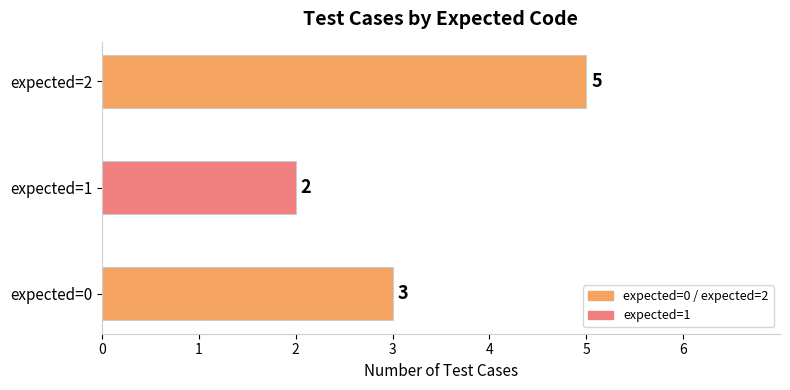

Reading top to bottom, transcribe all the data shown in this chart.

expected=2=5	expected=1=2	expected=0=3